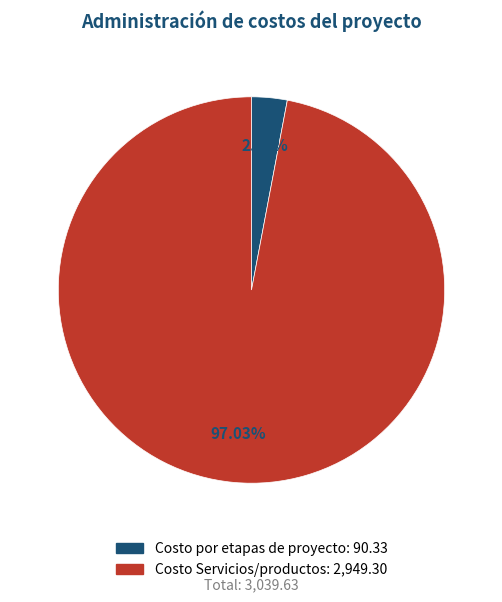

Is Costo por etapas de proyecto the majority of the pie?

No